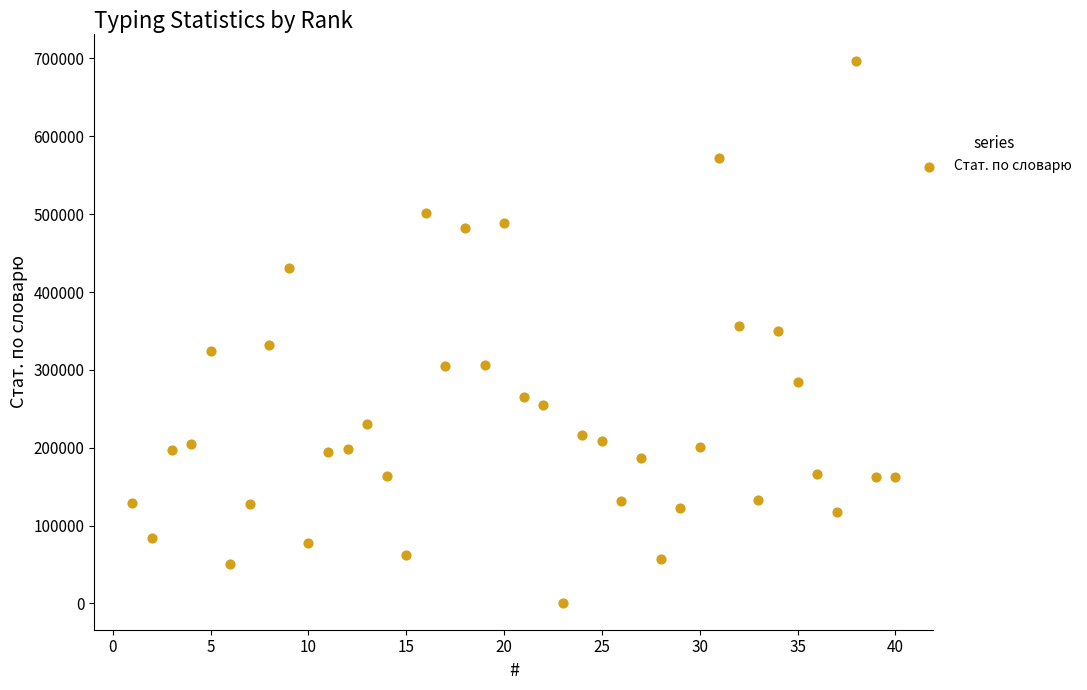

What is the range of X values (max minus min)?

39